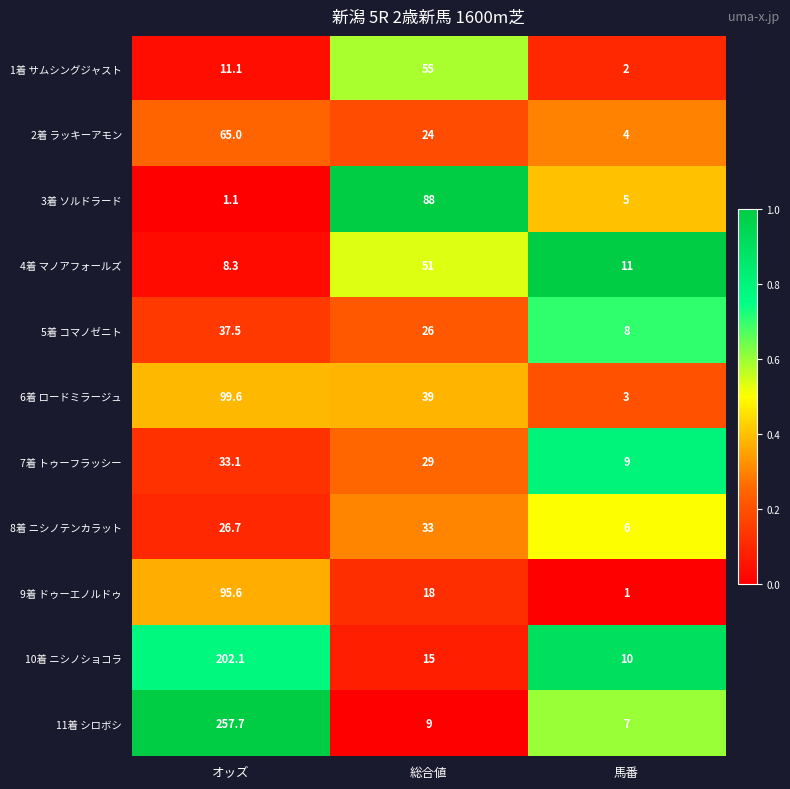

The value of 2着 ラッキーアモン at オッズ is 17.0. True or false?

False